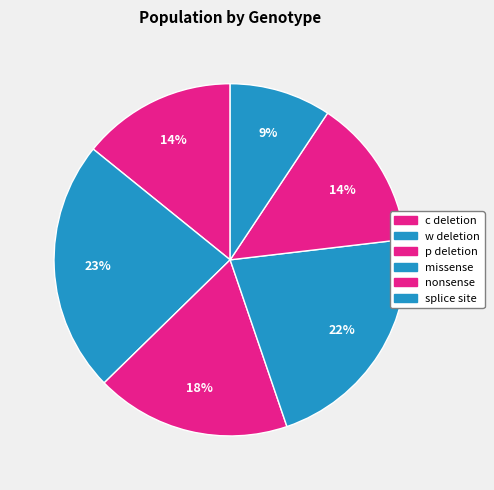

To the nearest percent, what is the combined percentage of c deletion and missense?

36%